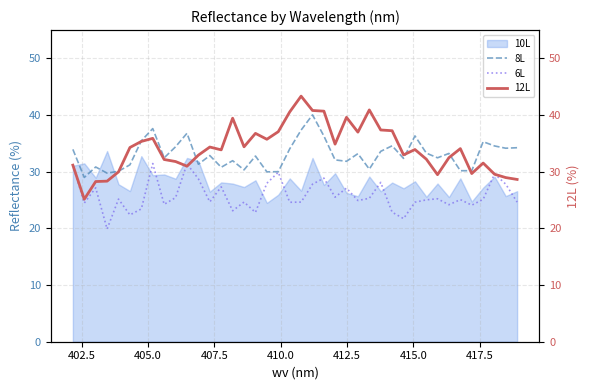

What is the minimum value for 6L?

19.9